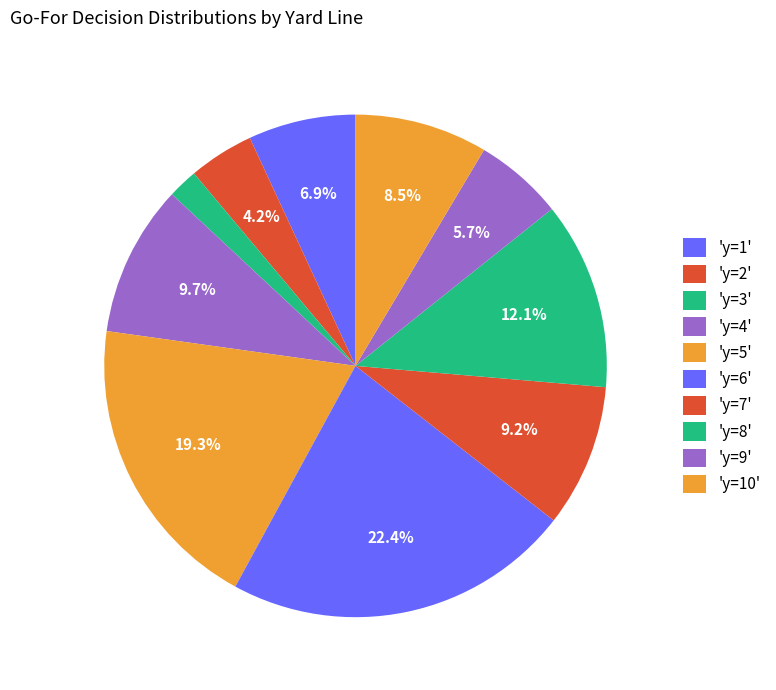

To the nearest percent, what is the average slice percentage?

10%